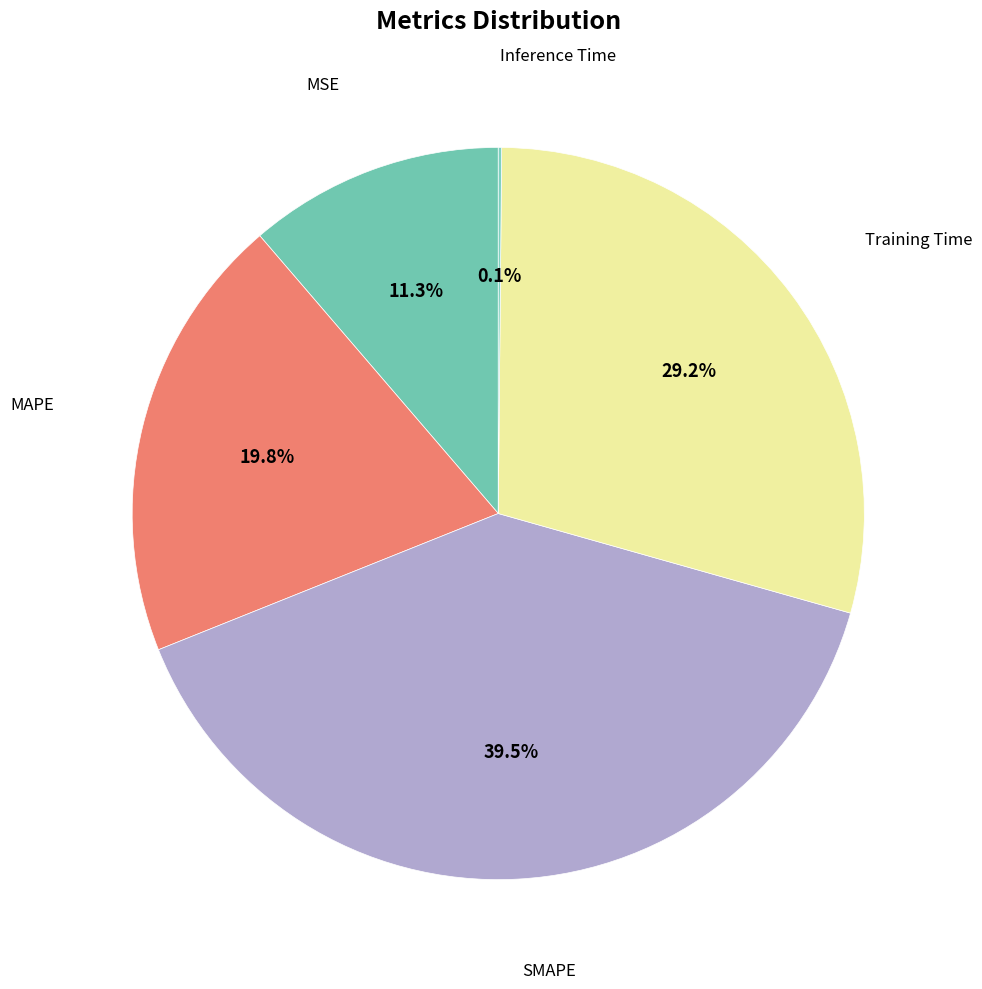

Rank the categories by value from lowest to highest.

Inference Time, MSE, MAPE, Training Time, SMAPE